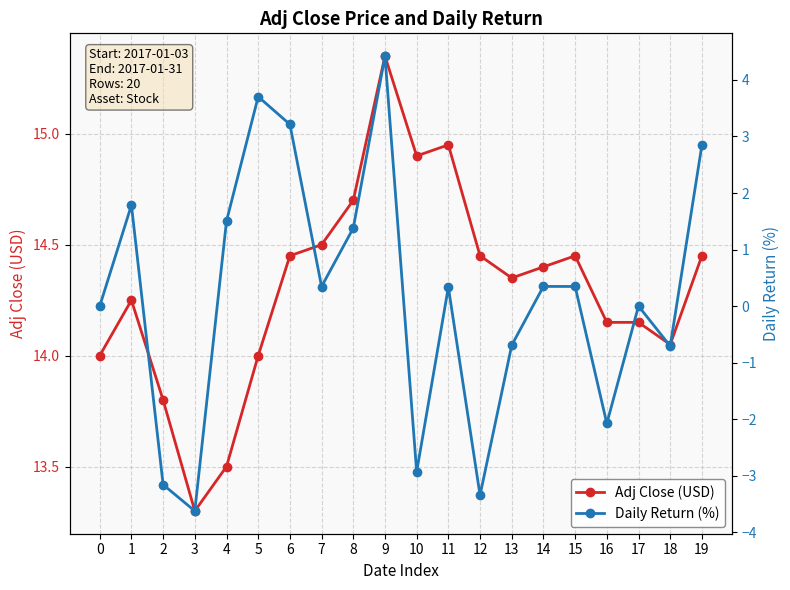

How many distinct data groups are displayed?

2